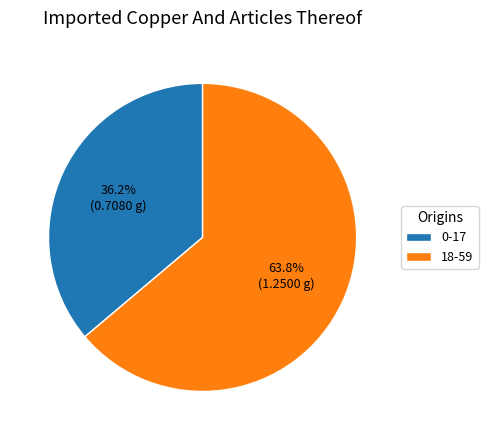

How many slices are in this pie chart?

2